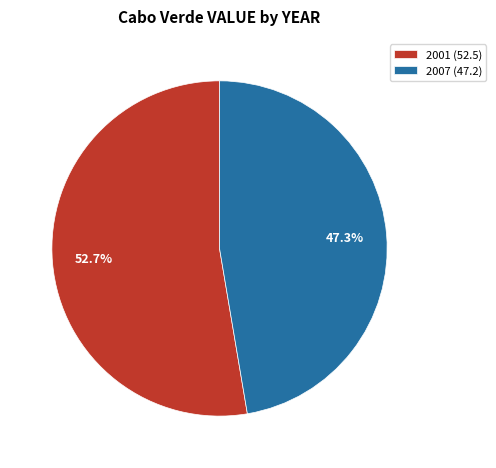

True or false: 2001 accounts for 65% of the total.

False